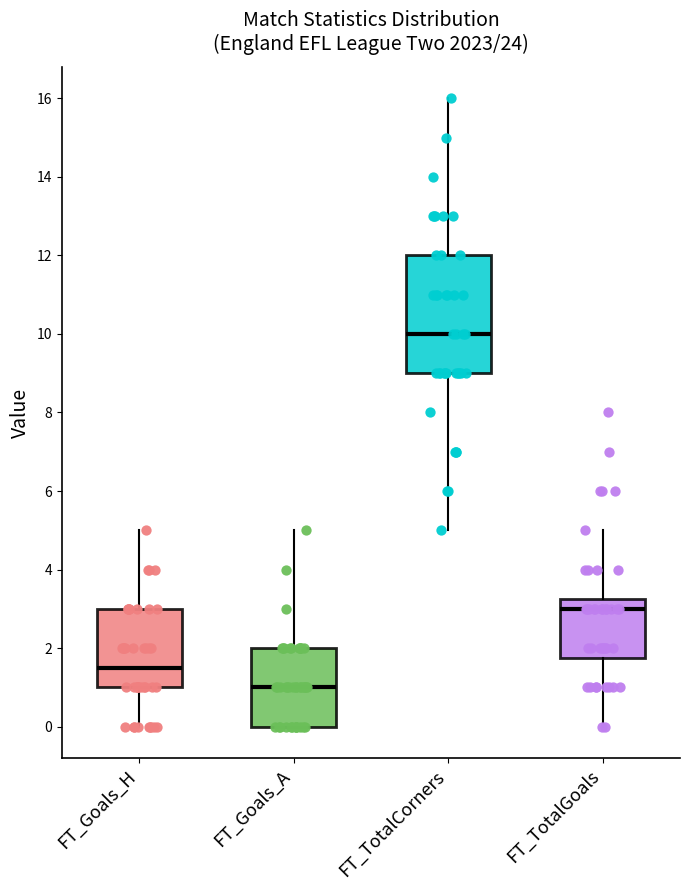

Which box's median line is the lowest?

FT_Goals_A